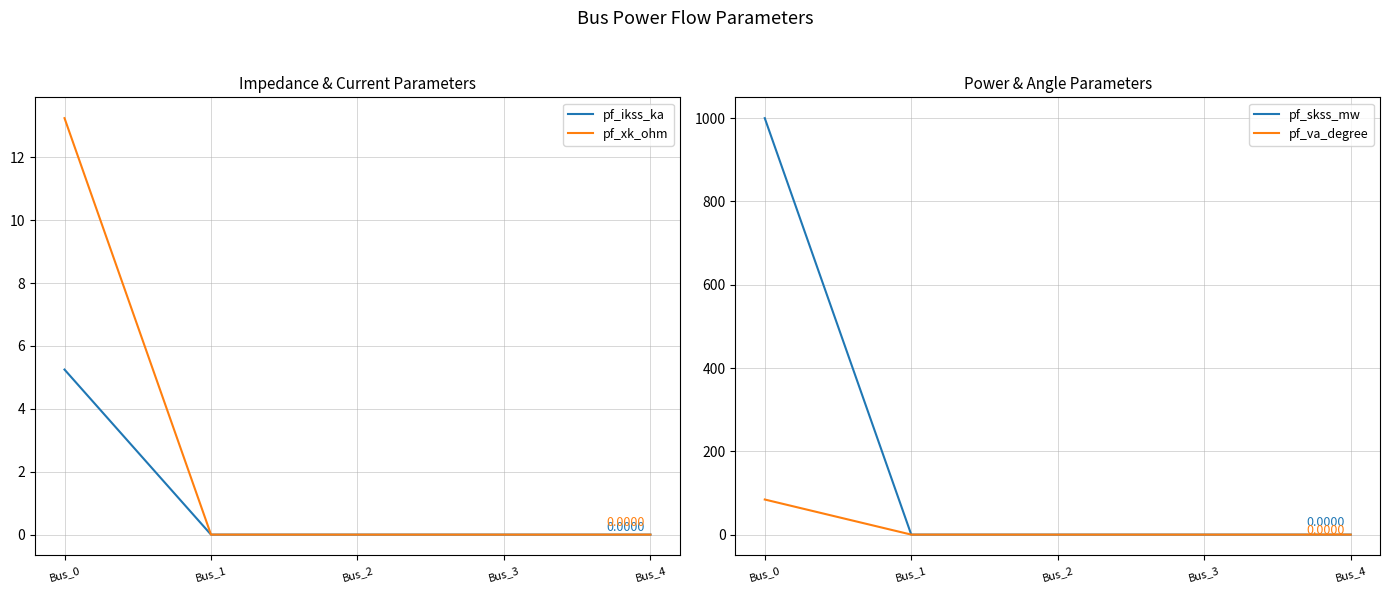

How many categories are shown in the chart?

5